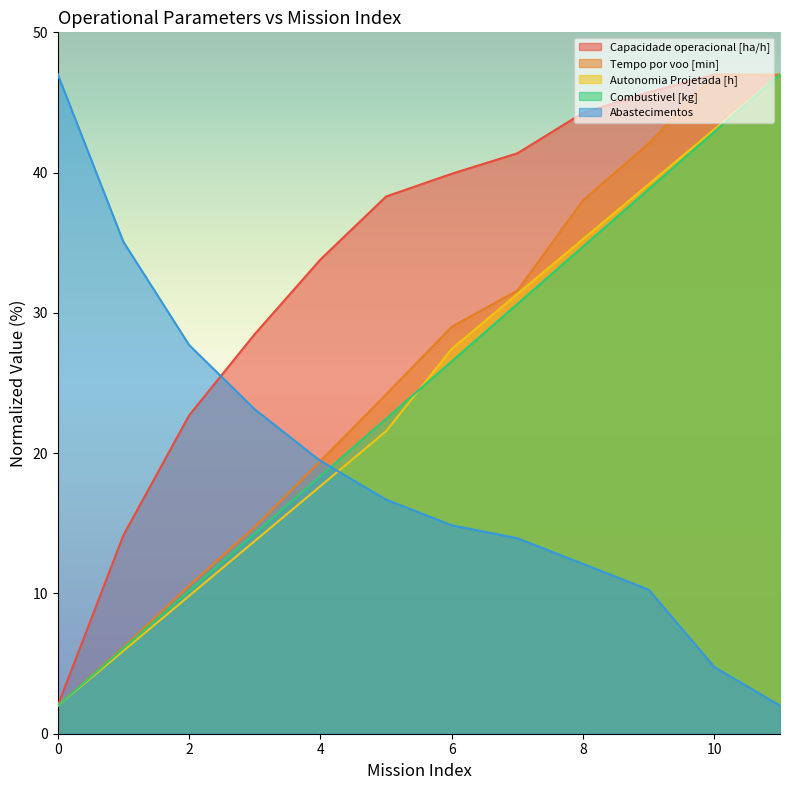

What is the sum of the Combustivel [kg] values at 2 and 8?

44.9